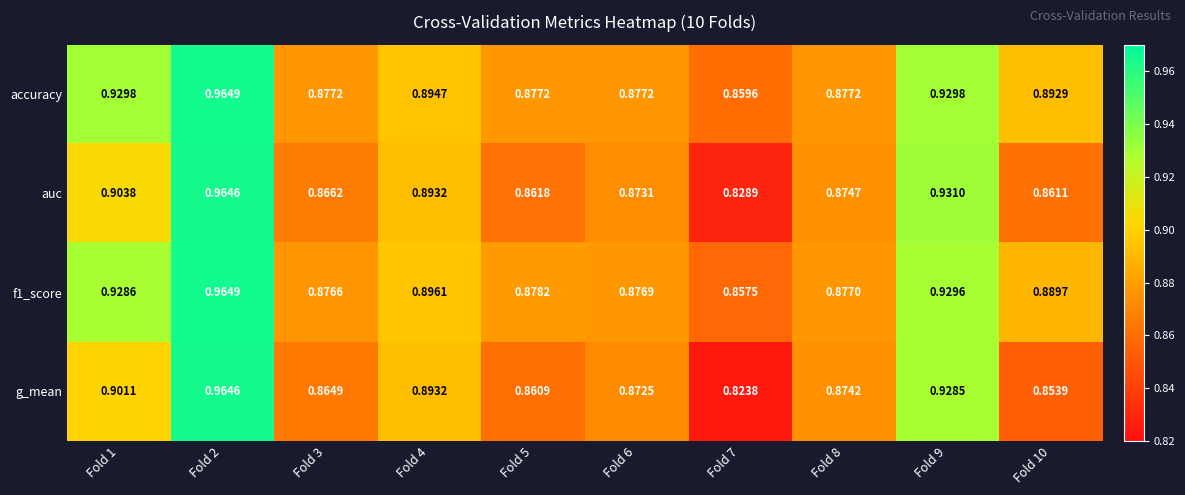

Count the number of categories in the chart.

10